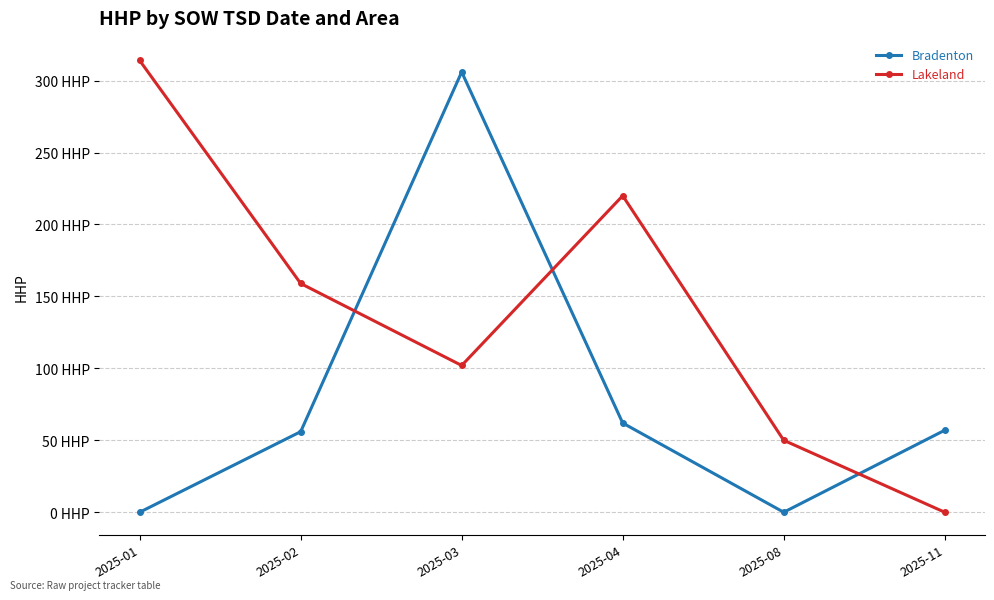

Where is the first local maximum for Bradenton?

2025-03